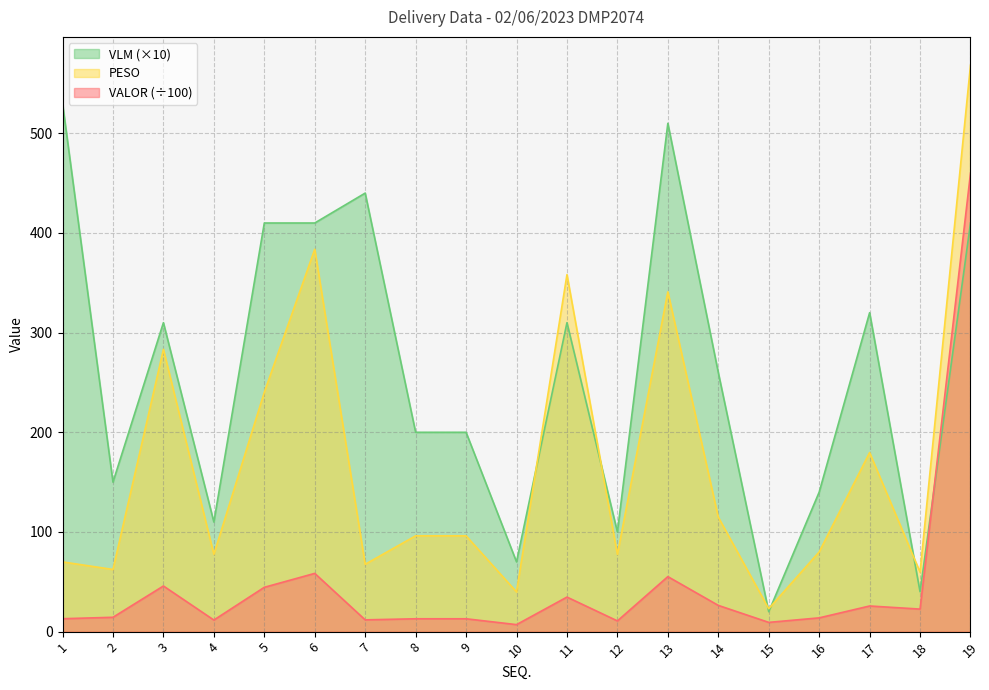

Reading right to left, extract all data points from this chart.

PESO: 568.3	59.7	179.7	80.0	23.0	114.9	340.9	77.5	358.2	39.8	96.1	96.1	67.6	383.7	240.2	77.6	283.2	62.4	70.0
VALOR: 460.0	22.6	25.7	13.8	9.3	26.3	55.2	10.8	34.7	7.0	12.9	12.9	11.8	58.4	44.5	11.6	45.8	14.4	12.9
VLM: 410.0	40.0	320.0	140.0	20.0	260.0	510.0	100.0	310.0	70.0	200.0	200.0	440.0	410.0	410.0	110.0	310.0	150.0	530.0